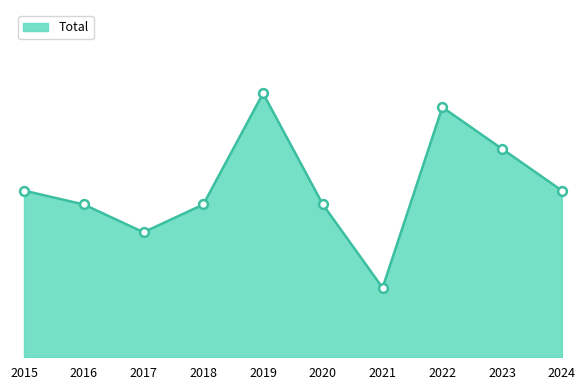

Does the chart have visible grid lines?

No